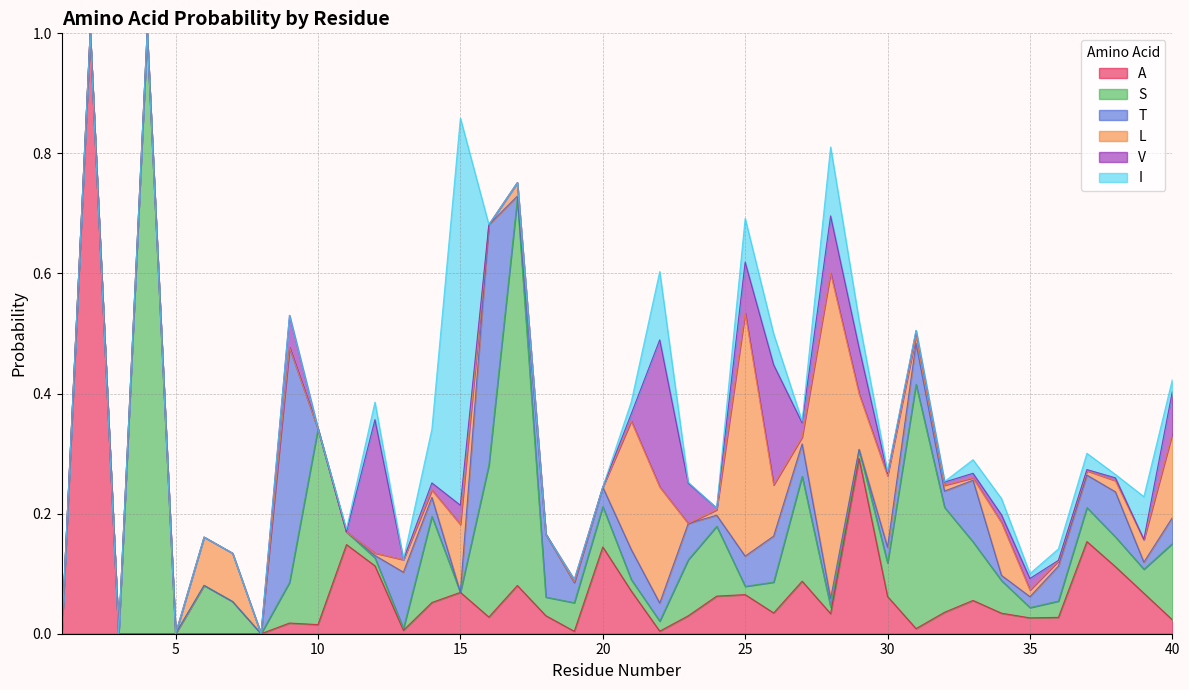

True or false: L has a value of 0.0 at 24.

False